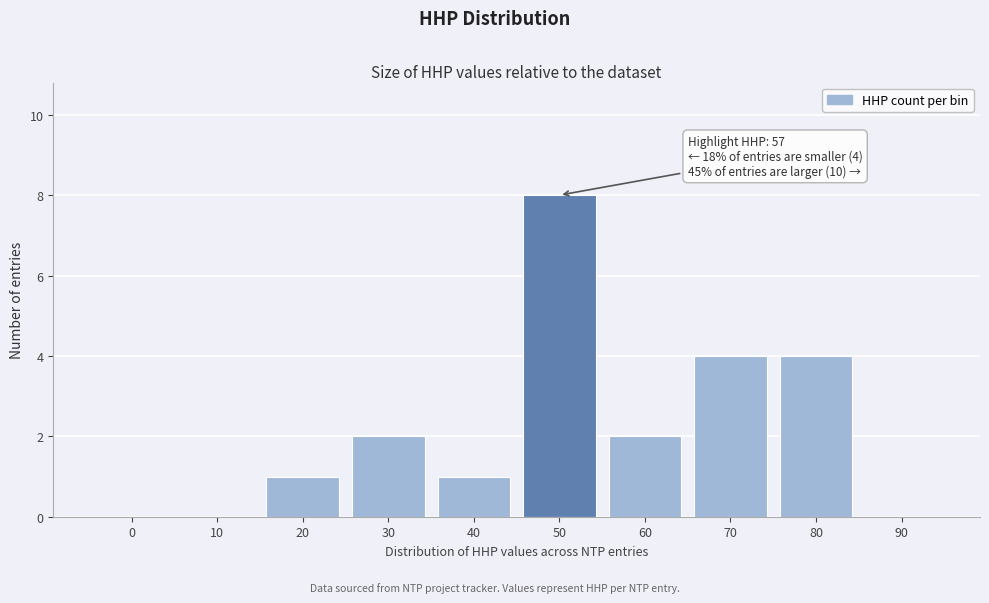

Reading left to right, what are all the values shown in this chart?

0=0	10=0	20=1	30=2	40=1	50=8	60=2	70=4	80=4	90=0